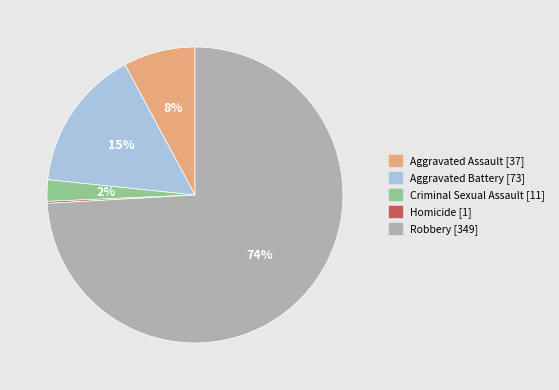

Which slice is the largest?

Robbery